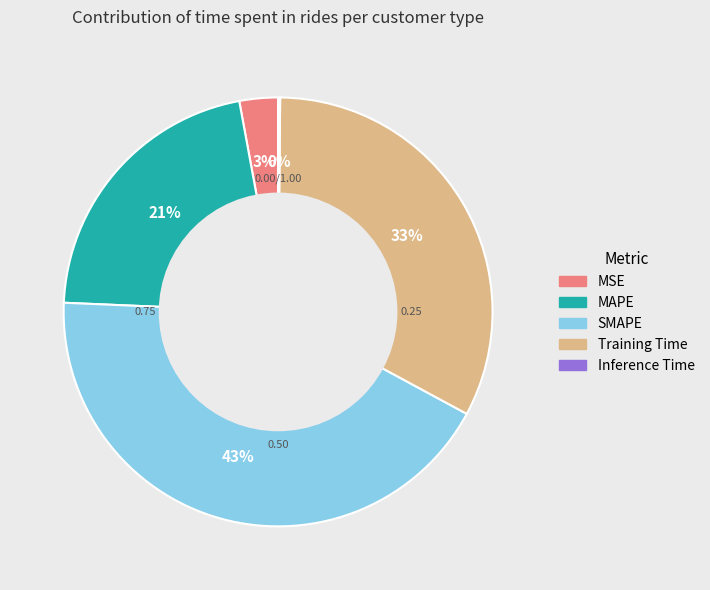

To the nearest percent, what portion does Training Time represent?

33%